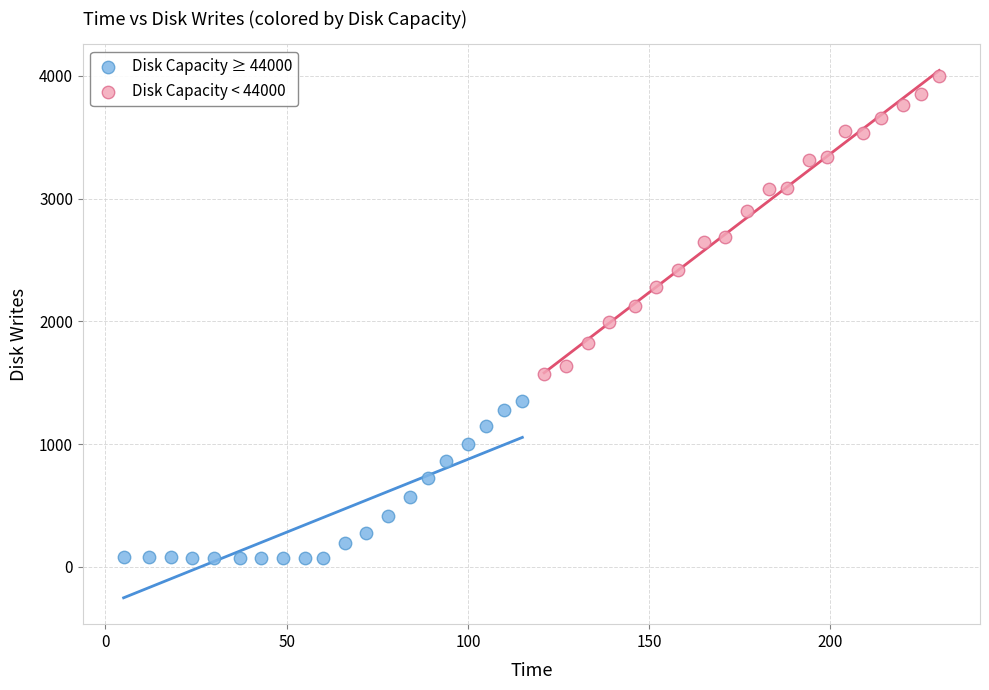

Which series has the largest Y range (max minus min)?

Disk Capacity < 44000